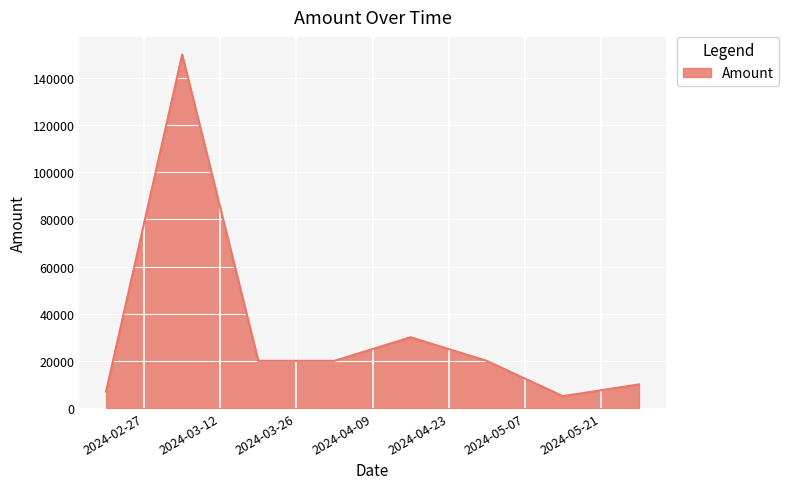

Does the chart display data point markers on the line(s)?

No